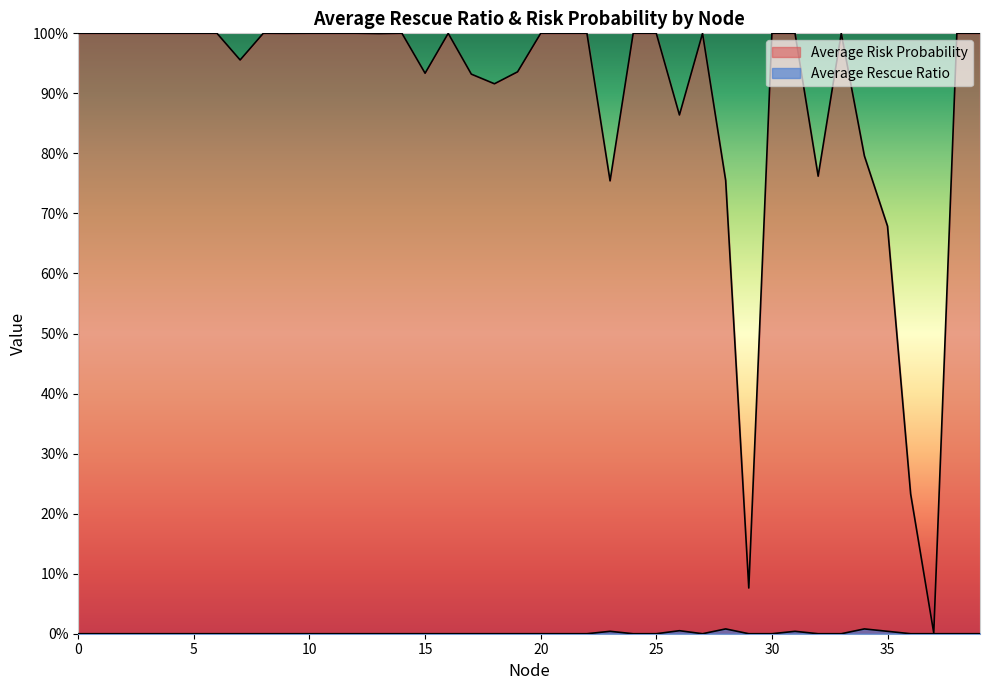

What is the sum of the Average Risk Probability values at 24 and 16?

2.0